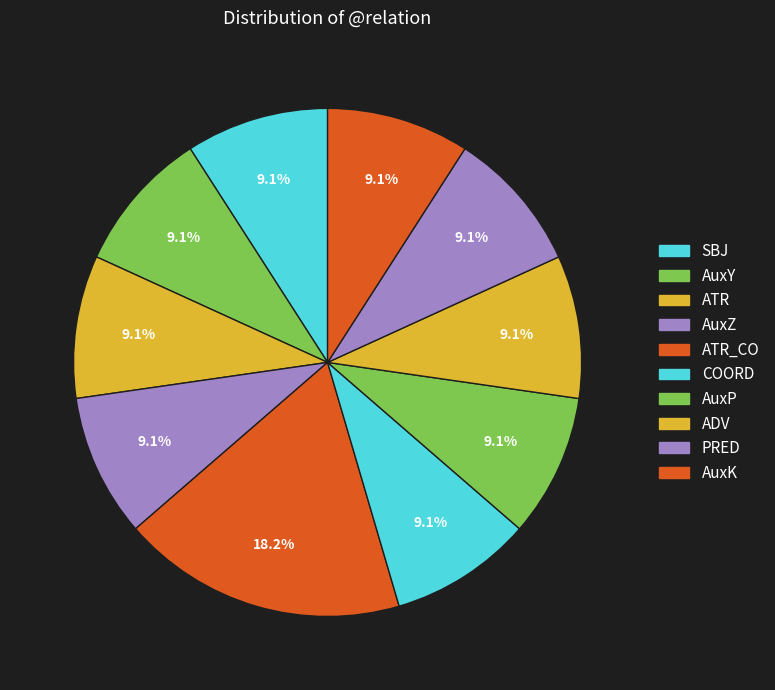

Which category has the smallest portion of the pie?

SBJ